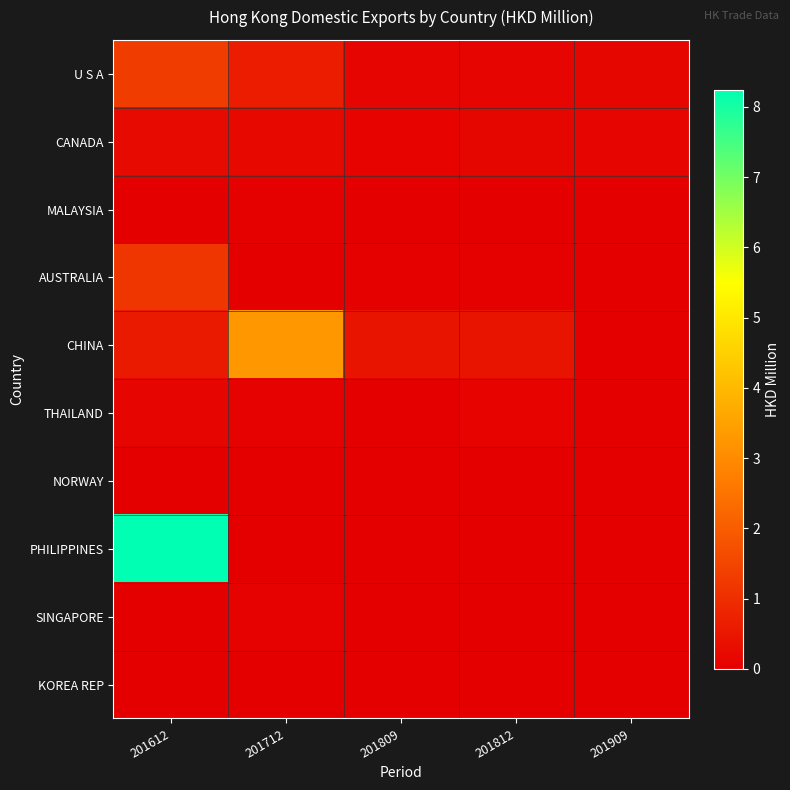

Reading left to right, list all the values displayed in this chart.

U S A: 201612=1.3	201712=0.6	201809=0.1	201812=0.1	201909=0.2
CANADA: 201612=0.2	201712=0.2	201809=0.1	201812=0.1	201909=0.1
MALAYSIA: 201612=0.0	201712=0.0	201809=0.0	201812=0.0	201909=0.0
AUSTRALIA: 201612=1.2	201712=0.0	201809=0.0	201812=0.0	201909=0.0
CHINA: 201612=0.6	201712=3.3	201809=0.4	201812=0.5	201909=0.0
THAILAND: 201612=0.1	201712=0.1	201809=0.0	201812=0.1	201909=0.0
NORWAY: 201612=0.0	201712=0.0	201809=0.0	201812=0.0	201909=0.0
PHILIPPINES: 201612=8.2	201712=0.0	201809=0.0	201812=0.0	201909=0.0
SINGAPORE: 201612=0.0	201712=0.1	201809=0.0	201812=0.0	201909=0.0
KOREA REP: 201612=0.0	201712=0.0	201809=0.0	201812=0.0	201909=0.0